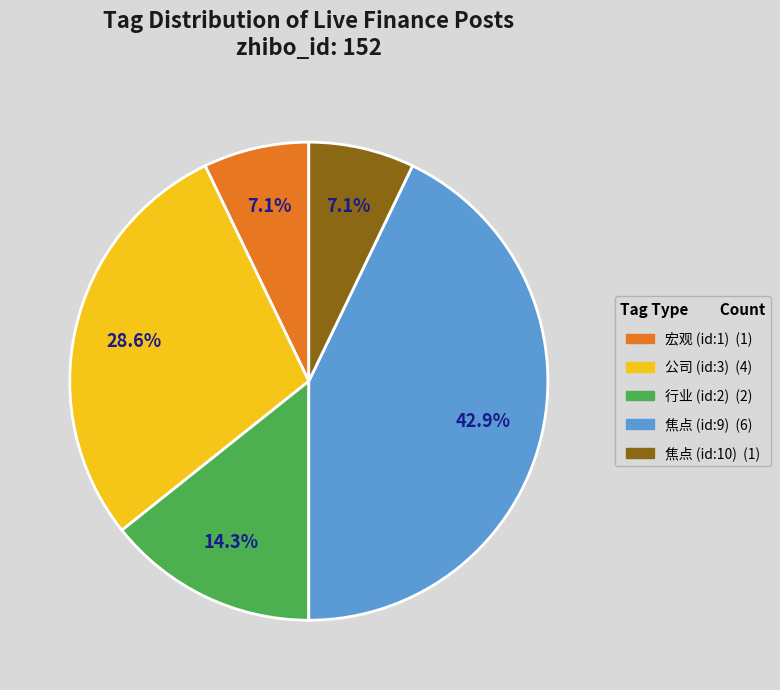

To the nearest percent, what is the difference between the largest and smallest slice percentages?

36%